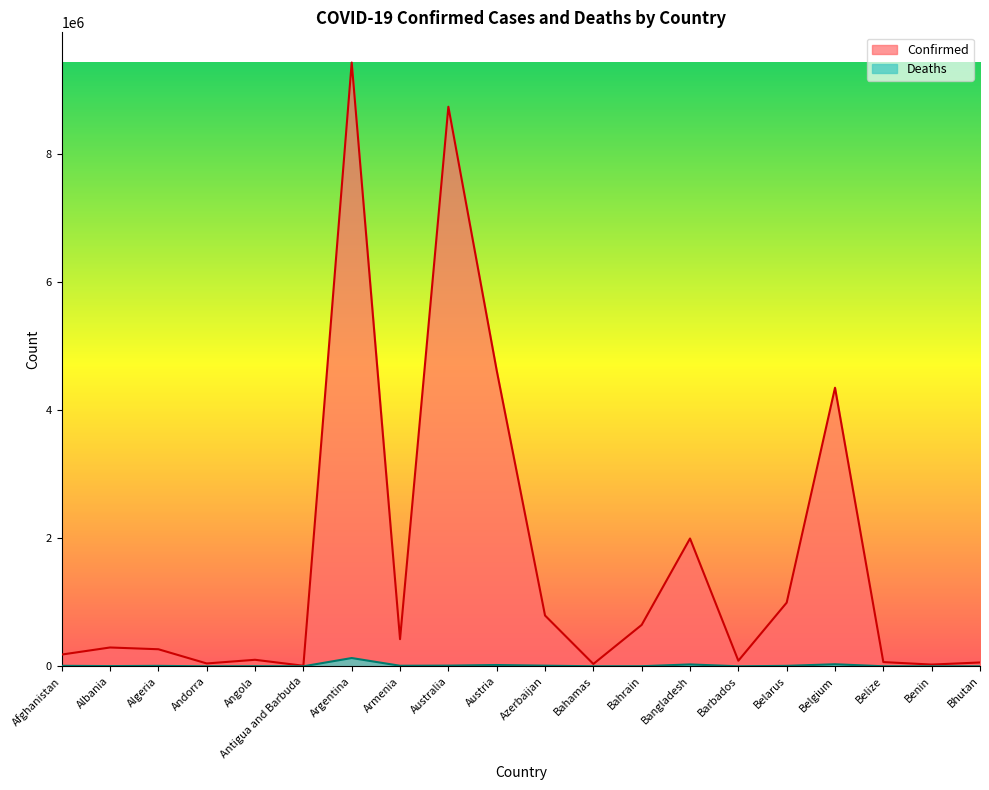

The Deaths series shows 7730 at Afghanistan. True or false?

True